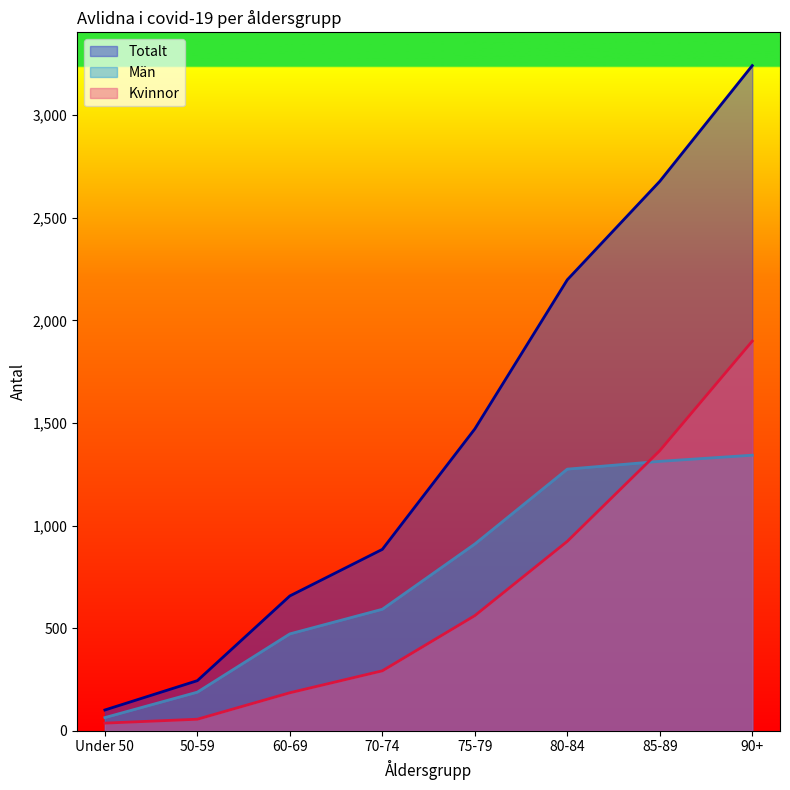

Count the number of categories in the chart.

8